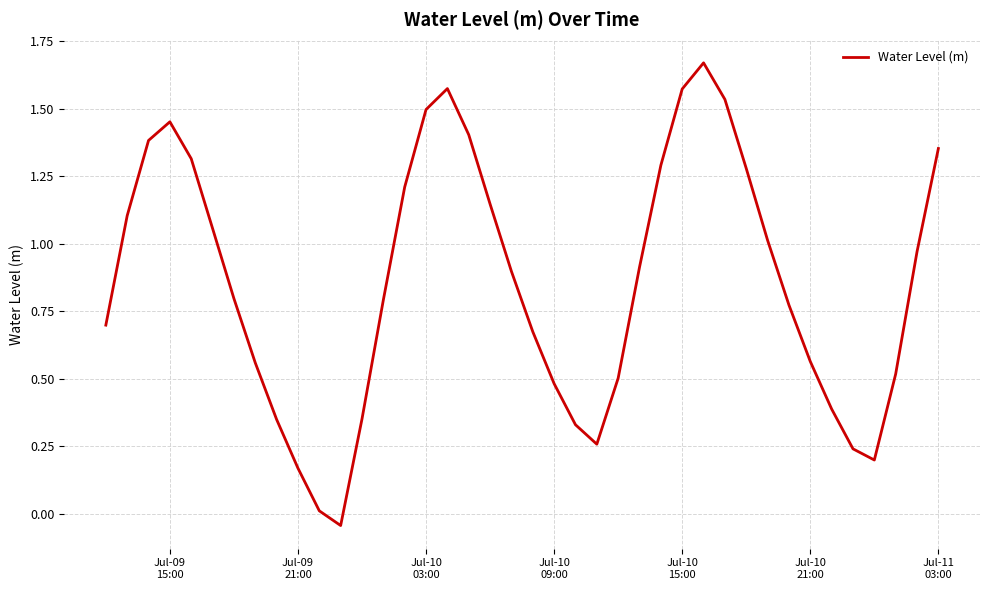

Reading right to left, transcribe all the data shown in this chart.

1.4	1.0	0.5	0.2	0.2	0.4	0.6	0.8	1.0	1.3	1.5	1.7	1.6	1.3	0.9	0.5	0.3	0.3	0.5	0.7	0.9	1.1	1.4	1.6	1.5	1.2	0.8	0.4	-0.0	0.0	0.2	0.3	0.6	0.8	1.1	1.3	1.5	1.4	1.1	0.7